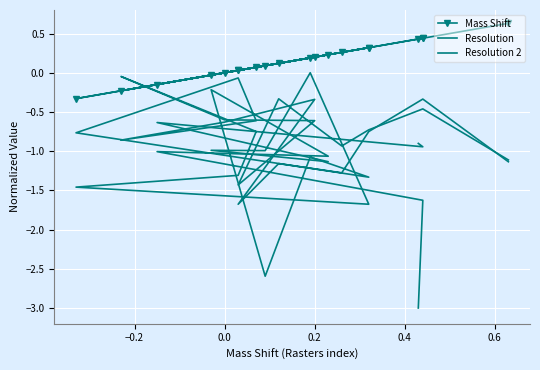

List the series in order of their overall mean, lowest first.

Resolution, Resolution 2, Mass Shift